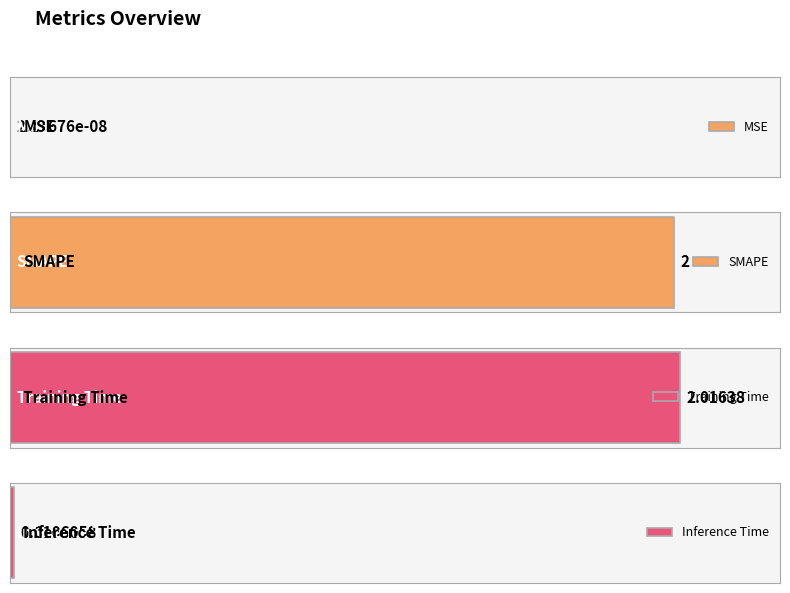

The chart shows a value of 0.6 at SMAPE. True or false?

False